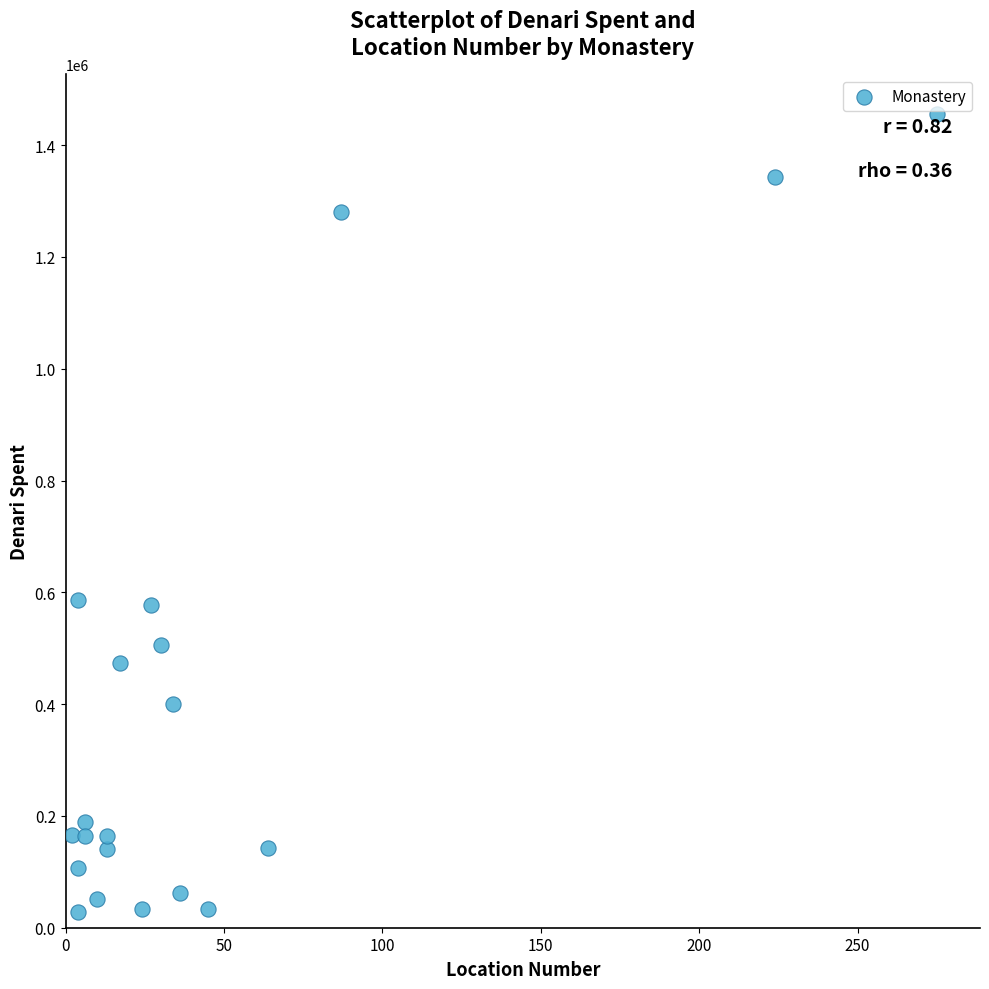

What is the range of Y values (max minus min)?

1427597